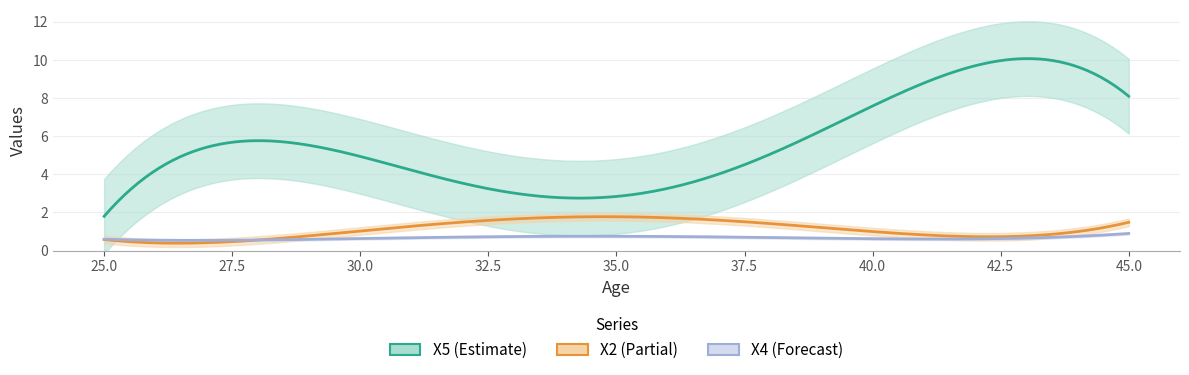

What is the smallest value displayed?

0.3